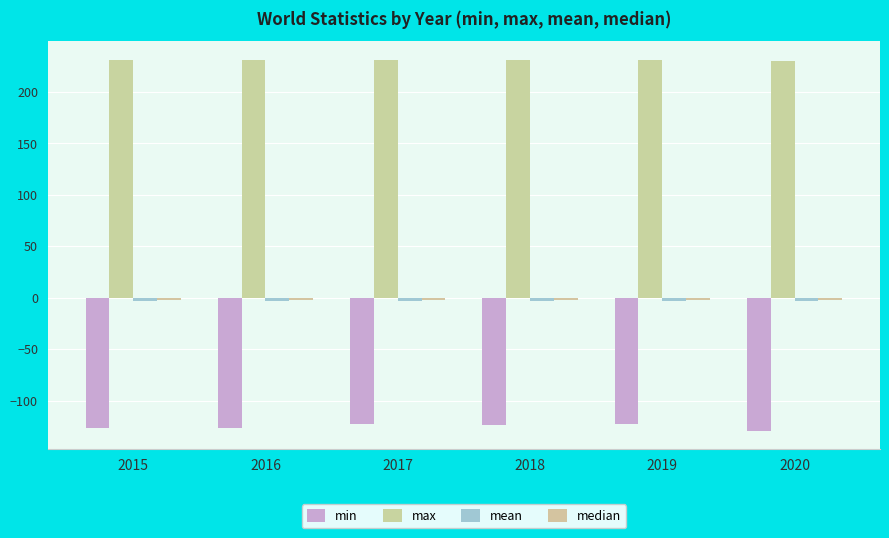

Reading left to right, list all the values displayed in this chart.

min: 2015=-126.0	2016=-126.8	2017=-122.2	2018=-123.7	2019=-122.1	2020=-129.0
max: 2015=231.1	2016=230.9	2017=231.0	2018=231.4	2019=230.7	2020=230.3
mean: 2015=-3.2	2016=-3.2	2017=-3.2	2018=-3.2	2019=-3.2	2020=-3.2
median: 2015=-2.4	2016=-2.6	2017=-2.6	2018=-2.5	2019=-2.6	2020=-2.5